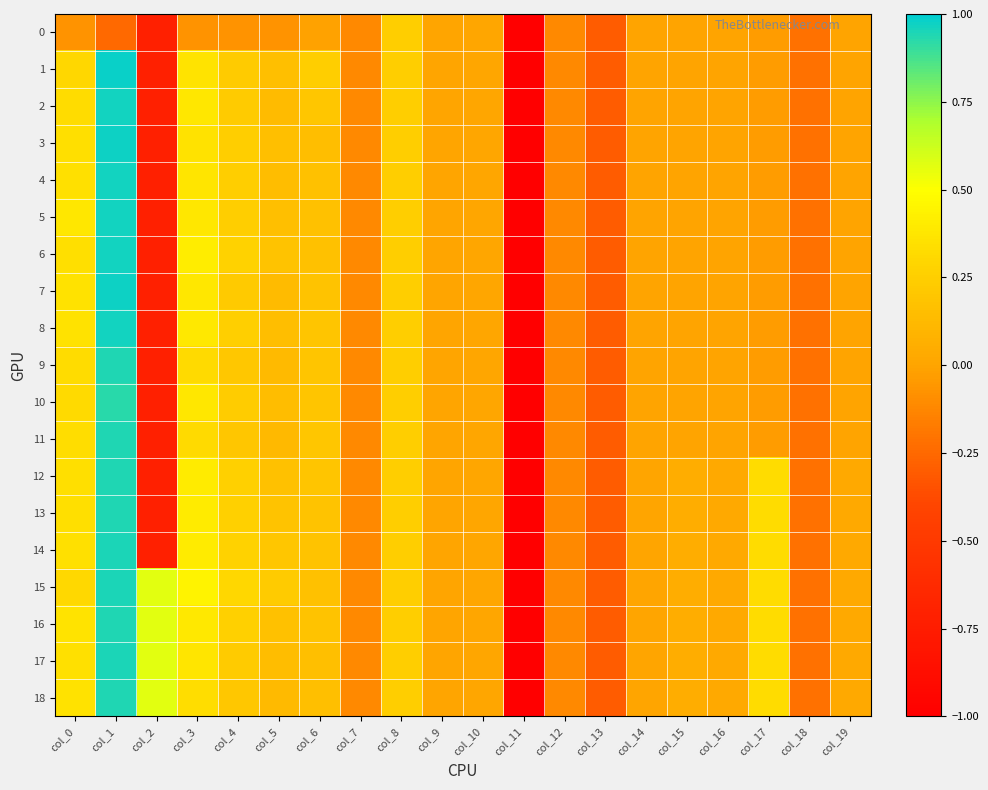

Reading left to right, extract all data points from this chart.

0: col_0=-0.1	col_1=-0.2	col_2=-0.7	col_3=-0.1	col_4=-0.1	col_5=-0.1	col_6=-0.0	col_7=-0.1	col_8=0.2	col_9=0.0	col_10=0.0	col_11=-5.1	col_12=-0.1	col_13=-0.3	col_14=-0.0	col_15=-0.0	col_16=-0.0	col_17=-0.0	col_18=-0.2	col_19=-0.0
1: col_0=0.3	col_1=1.0	col_2=-0.7	col_3=0.4	col_4=0.2	col_5=0.2	col_6=0.2	col_7=-0.1	col_8=0.2	col_9=0.0	col_10=0.0	col_11=-5.1	col_12=-0.1	col_13=-0.3	col_14=-0.0	col_15=-0.0	col_16=-0.0	col_17=-0.0	col_18=-0.2	col_19=-0.0
2: col_0=0.3	col_1=1.0	col_2=-0.7	col_3=0.4	col_4=0.2	col_5=0.1	col_6=0.2	col_7=-0.1	col_8=0.2	col_9=0.0	col_10=0.0	col_11=-5.1	col_12=-0.1	col_13=-0.3	col_14=-0.0	col_15=-0.0	col_16=-0.0	col_17=-0.0	col_18=-0.2	col_19=-0.0
3: col_0=0.3	col_1=1.0	col_2=-0.7	col_3=0.4	col_4=0.2	col_5=0.2	col_6=0.2	col_7=-0.1	col_8=0.2	col_9=0.0	col_10=0.0	col_11=-5.1	col_12=-0.1	col_13=-0.3	col_14=-0.0	col_15=-0.0	col_16=-0.0	col_17=-0.0	col_18=-0.2	col_19=-0.0
4: col_0=0.3	col_1=1.0	col_2=-0.7	col_3=0.4	col_4=0.2	col_5=0.1	col_6=0.2	col_7=-0.1	col_8=0.2	col_9=0.0	col_10=0.0	col_11=-5.1	col_12=-0.1	col_13=-0.3	col_14=-0.0	col_15=-0.0	col_16=-0.0	col_17=-0.0	col_18=-0.2	col_19=-0.0
5: col_0=0.4	col_1=1.0	col_2=-0.7	col_3=0.4	col_4=0.2	col_5=0.2	col_6=0.2	col_7=-0.1	col_8=0.2	col_9=0.0	col_10=0.0	col_11=-5.1	col_12=-0.1	col_13=-0.3	col_14=-0.0	col_15=-0.0	col_16=-0.0	col_17=-0.0	col_18=-0.2	col_19=-0.0
6: col_0=0.3	col_1=1.0	col_2=-0.7	col_3=0.4	col_4=0.3	col_5=0.2	col_6=0.2	col_7=-0.1	col_8=0.2	col_9=0.0	col_10=0.0	col_11=-5.1	col_12=-0.1	col_13=-0.3	col_14=-0.0	col_15=-0.0	col_16=-0.0	col_17=-0.0	col_18=-0.2	col_19=-0.0
7: col_0=0.4	col_1=1.0	col_2=-0.7	col_3=0.4	col_4=0.2	col_5=0.1	col_6=0.2	col_7=-0.1	col_8=0.2	col_9=0.0	col_10=0.0	col_11=-5.1	col_12=-0.1	col_13=-0.3	col_14=-0.0	col_15=-0.0	col_16=-0.0	col_17=-0.0	col_18=-0.2	col_19=-0.0
8: col_0=0.4	col_1=1.0	col_2=-0.7	col_3=0.4	col_4=0.2	col_5=0.2	col_6=0.2	col_7=-0.1	col_8=0.2	col_9=0.0	col_10=0.0	col_11=-5.1	col_12=-0.1	col_13=-0.3	col_14=-0.0	col_15=-0.0	col_16=-0.0	col_17=-0.0	col_18=-0.2	col_19=-0.0
9: col_0=0.3	col_1=0.9	col_2=-0.7	col_3=0.3	col_4=0.2	col_5=0.1	col_6=0.2	col_7=-0.1	col_8=0.2	col_9=0.0	col_10=0.0	col_11=-5.1	col_12=-0.1	col_13=-0.3	col_14=-0.0	col_15=-0.0	col_16=-0.0	col_17=-0.0	col_18=-0.2	col_19=-0.0
10: col_0=0.3	col_1=0.9	col_2=-0.7	col_3=0.4	col_4=0.2	col_5=0.1	col_6=0.2	col_7=-0.1	col_8=0.2	col_9=0.0	col_10=0.0	col_11=-5.1	col_12=-0.1	col_13=-0.3	col_14=-0.0	col_15=-0.0	col_16=-0.0	col_17=-0.0	col_18=-0.2	col_19=-0.0
11: col_0=0.3	col_1=0.9	col_2=-0.7	col_3=0.3	col_4=0.2	col_5=0.1	col_6=0.2	col_7=-0.1	col_8=0.2	col_9=0.0	col_10=0.0	col_11=-5.1	col_12=-0.1	col_13=-0.3	col_14=-0.0	col_15=-0.0	col_16=-0.0	col_17=-0.0	col_18=-0.2	col_19=-0.0
12: col_0=0.3	col_1=0.9	col_2=-0.7	col_3=0.4	col_4=0.3	col_5=0.2	col_6=0.2	col_7=-0.1	col_8=0.2	col_9=0.0	col_10=0.0	col_11=-5.1	col_12=-0.1	col_13=-0.3	col_14=0.0	col_15=0.0	col_16=0.0	col_17=0.3	col_18=-0.2	col_19=0.0
13: col_0=0.3	col_1=0.9	col_2=-0.7	col_3=0.4	col_4=0.3	col_5=0.2	col_6=0.2	col_7=-0.1	col_8=0.2	col_9=0.0	col_10=0.0	col_11=-5.1	col_12=-0.1	col_13=-0.3	col_14=0.0	col_15=0.0	col_16=0.0	col_17=0.3	col_18=-0.2	col_19=0.0
14: col_0=0.3	col_1=1.0	col_2=-0.7	col_3=0.4	col_4=0.3	col_5=0.2	col_6=0.2	col_7=-0.1	col_8=0.2	col_9=0.0	col_10=0.0	col_11=-5.1	col_12=-0.1	col_13=-0.3	col_14=0.0	col_15=0.0	col_16=0.0	col_17=0.3	col_18=-0.2	col_19=0.0
15: col_0=0.3	col_1=1.0	col_2=0.6	col_3=0.4	col_4=0.3	col_5=0.2	col_6=0.2	col_7=-0.1	col_8=0.2	col_9=0.0	col_10=0.0	col_11=-5.1	col_12=-0.1	col_13=-0.3	col_14=0.0	col_15=0.0	col_16=0.0	col_17=0.3	col_18=-0.2	col_19=0.0
16: col_0=0.4	col_1=0.9	col_2=0.6	col_3=0.4	col_4=0.3	col_5=0.2	col_6=0.2	col_7=-0.1	col_8=0.2	col_9=0.0	col_10=0.0	col_11=-5.1	col_12=-0.1	col_13=-0.3	col_14=0.0	col_15=0.0	col_16=0.0	col_17=0.3	col_18=-0.2	col_19=0.0
17: col_0=0.4	col_1=1.0	col_2=0.6	col_3=0.4	col_4=0.2	col_5=0.1	col_6=0.2	col_7=-0.1	col_8=0.2	col_9=0.0	col_10=0.0	col_11=-5.1	col_12=-0.1	col_13=-0.3	col_14=0.0	col_15=0.0	col_16=0.0	col_17=0.3	col_18=-0.2	col_19=0.0
18: col_0=0.4	col_1=0.9	col_2=0.6	col_3=0.3	col_4=0.2	col_5=0.1	col_6=0.2	col_7=-0.1	col_8=0.2	col_9=0.0	col_10=0.0	col_11=-5.1	col_12=-0.1	col_13=-0.3	col_14=0.0	col_15=0.0	col_16=0.0	col_17=0.3	col_18=-0.2	col_19=0.0